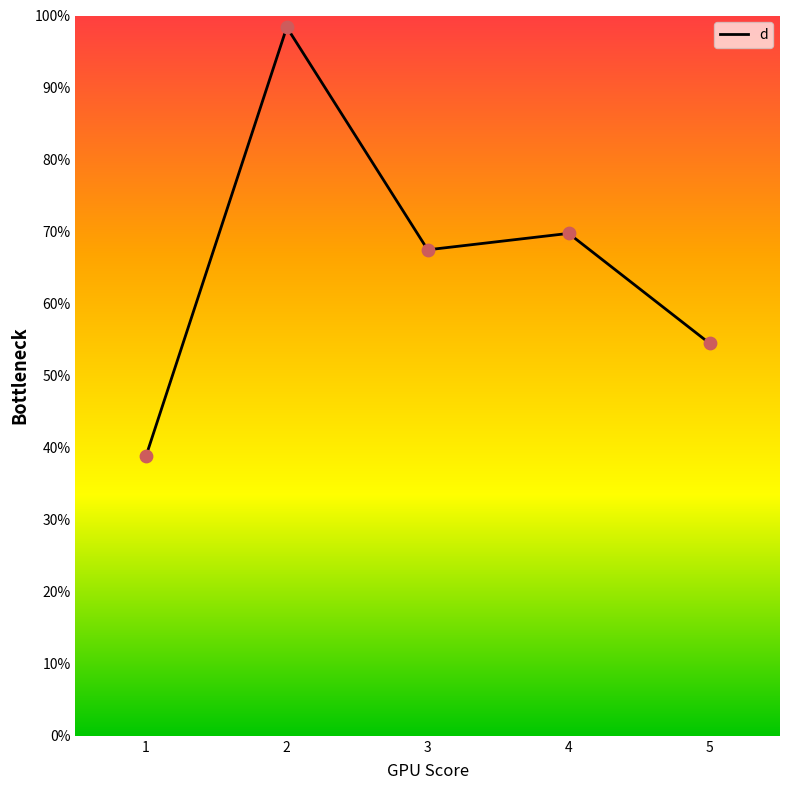

Which has a higher value, 4 or 2?

2